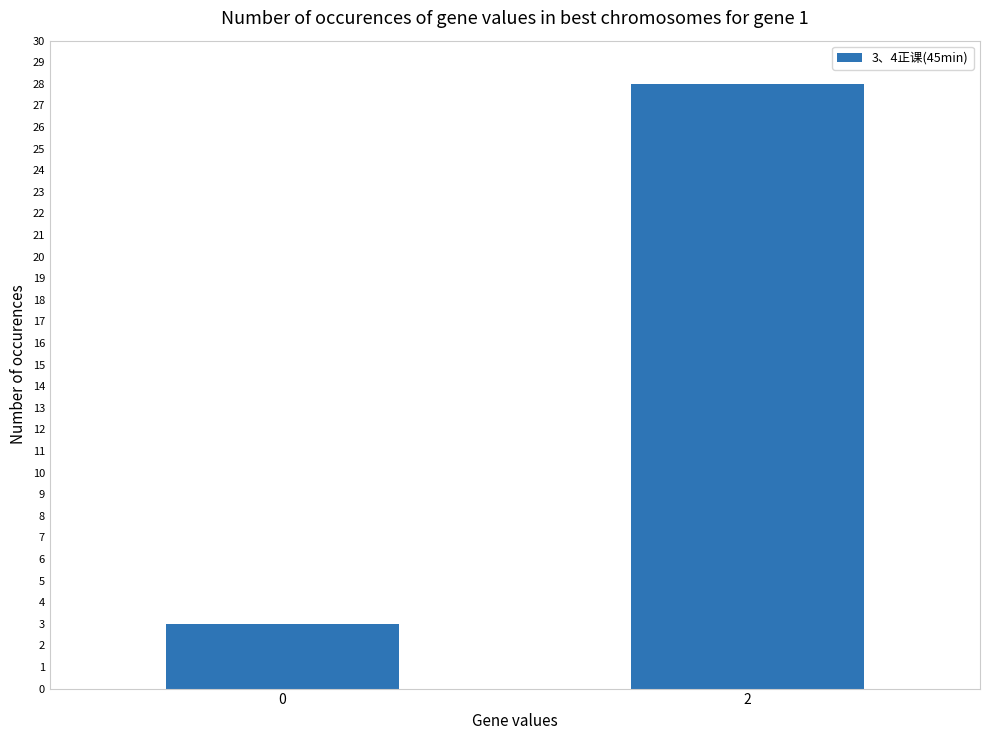

What is the sum of all values?

31